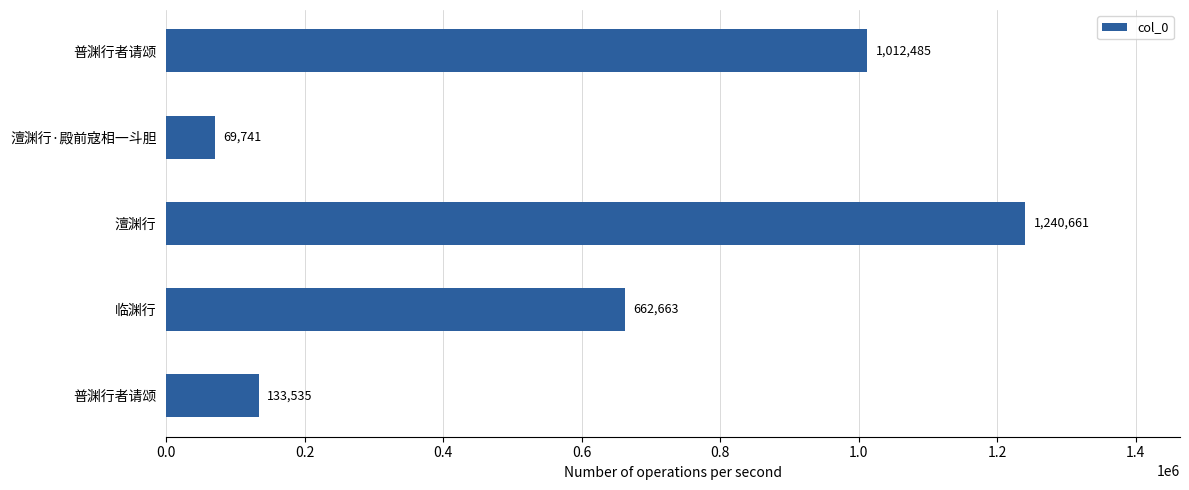

How many bars are there in total?

5